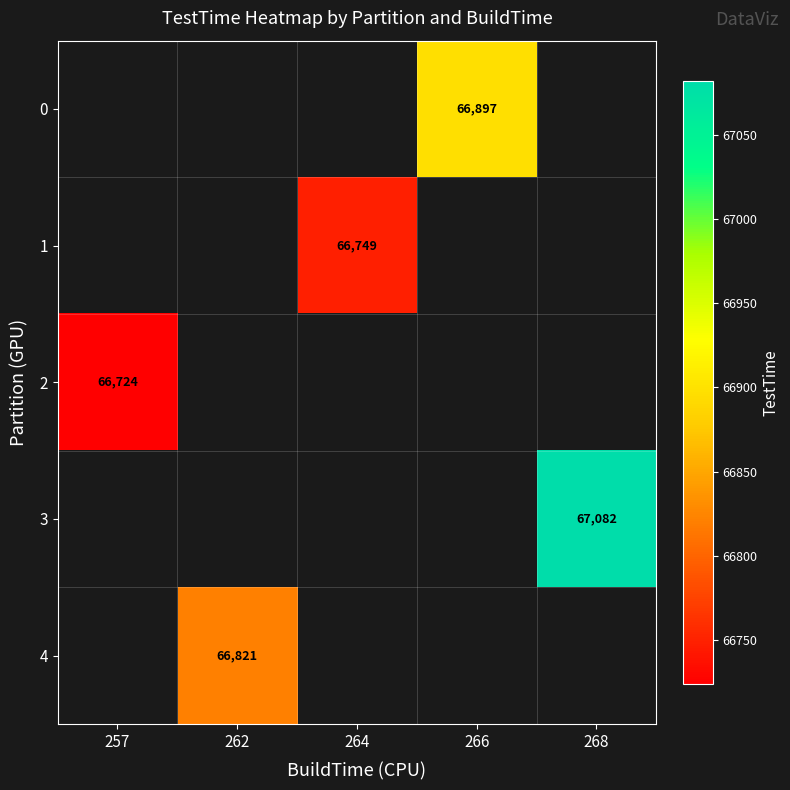

The value of 4 at 262 is 66821. True or false?

True